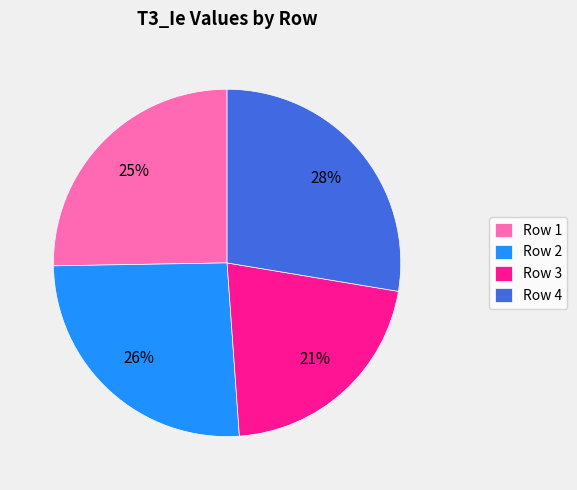

How many segments does this pie chart have?

4